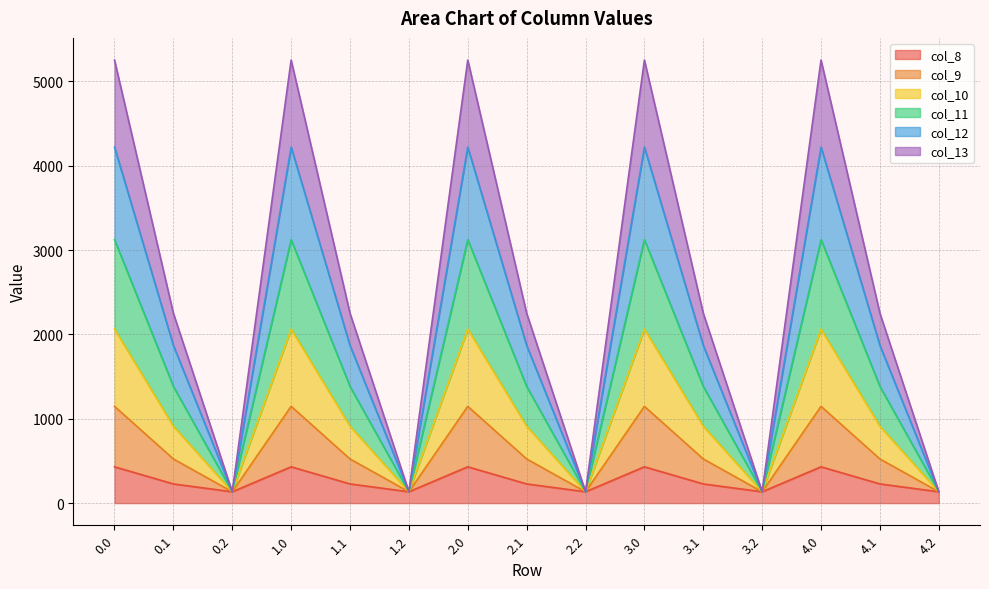

What is the spread (max minus min) of values at 3.1?

2023.8